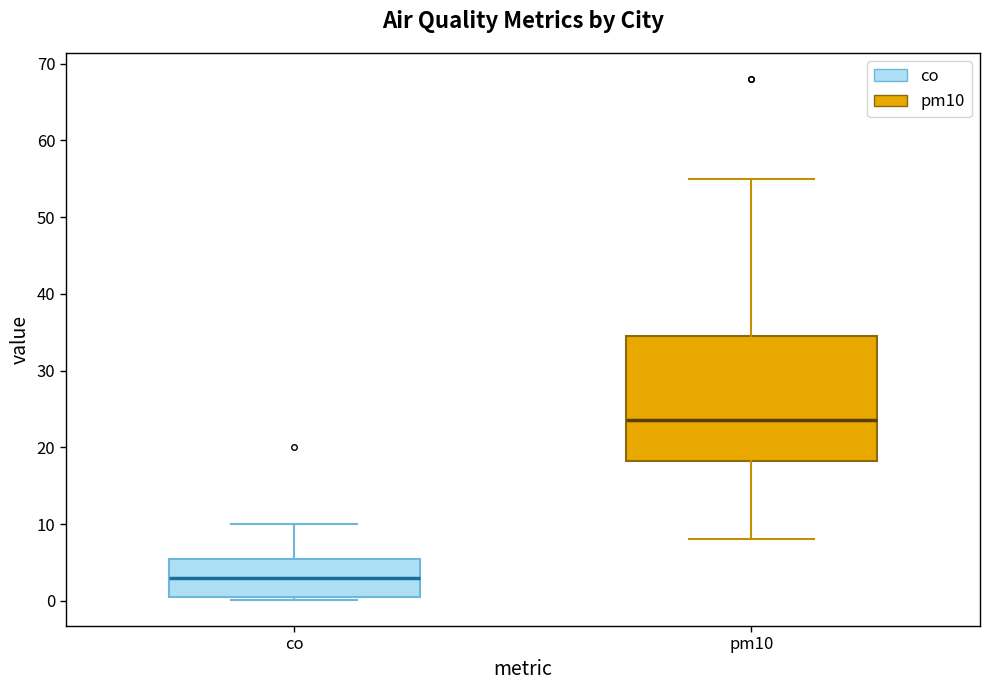

Which box is the tallest, from its lower edge to its upper edge?

pm10